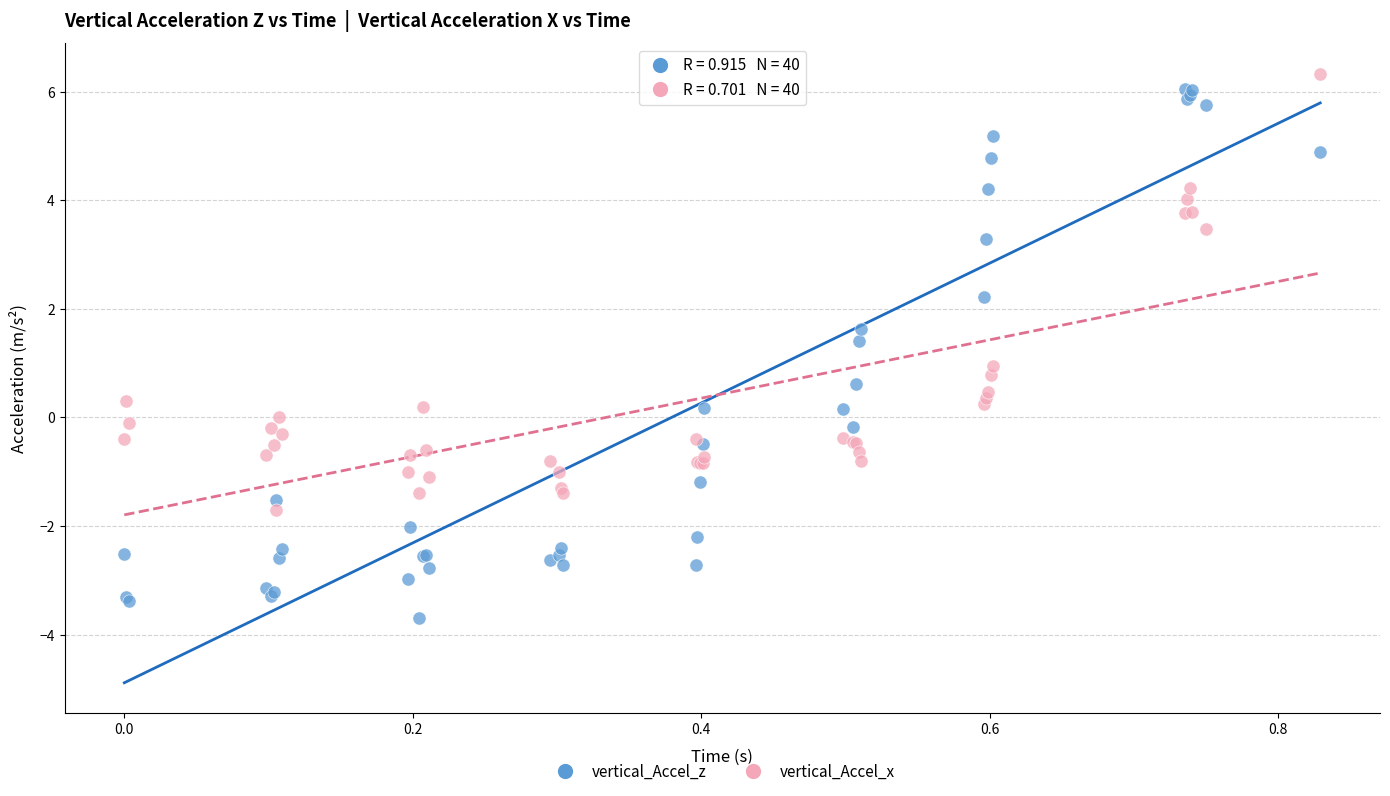

What is the X range (max minus min) for the scatter plot?

0.8